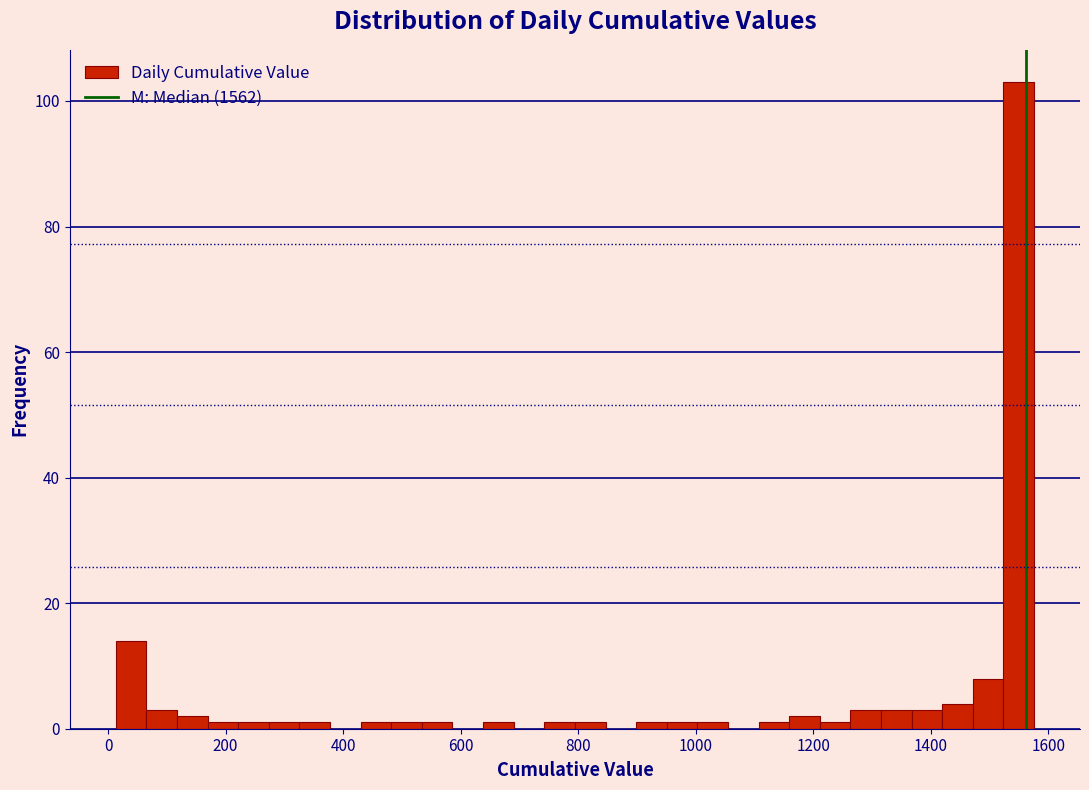

Read against the x-axis, roughly where is the centre of the tallest bar?

1540